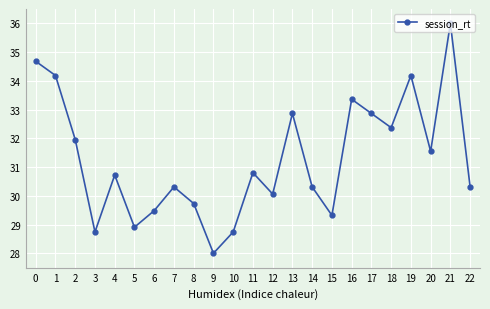

What is the value of the 19th point from the left?

32.4